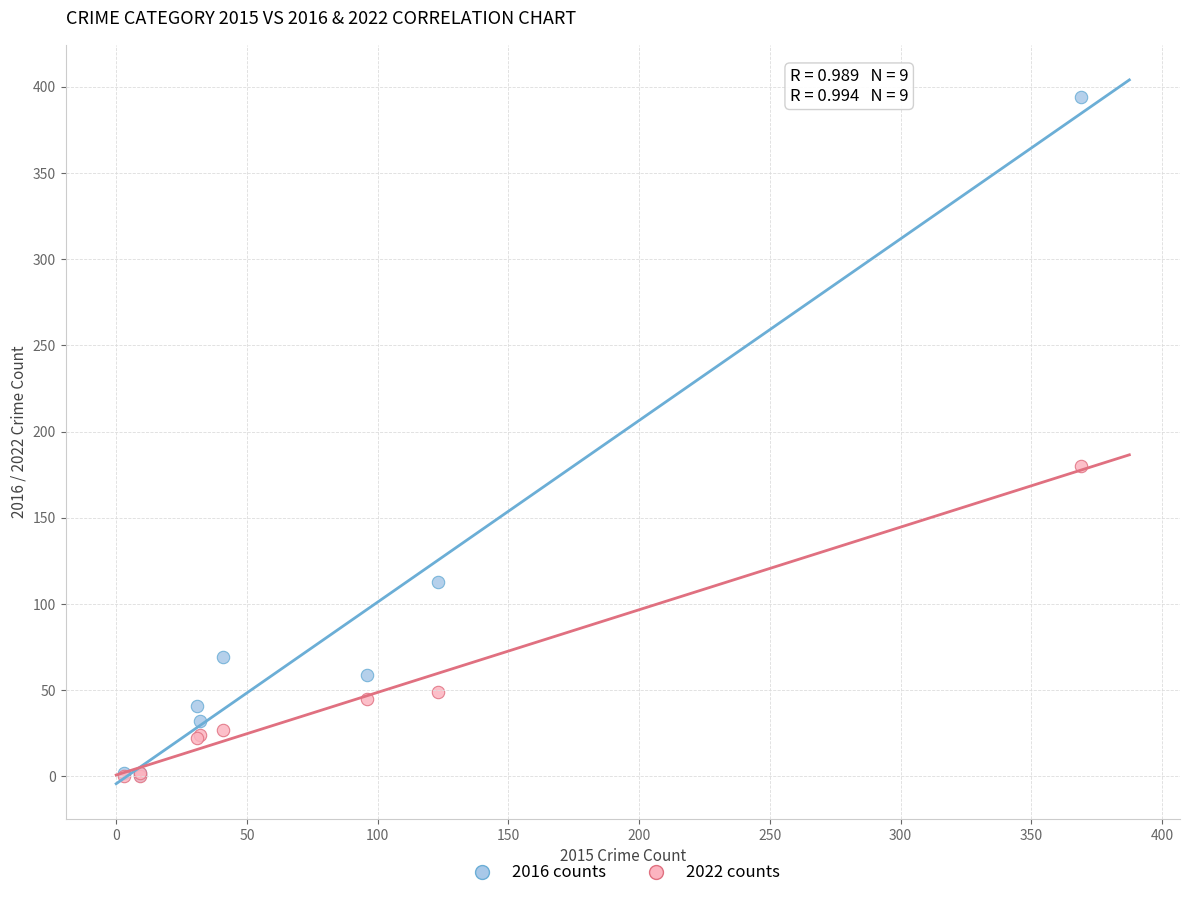

In the 2016 counts series, what Y value is closest to 197?

113